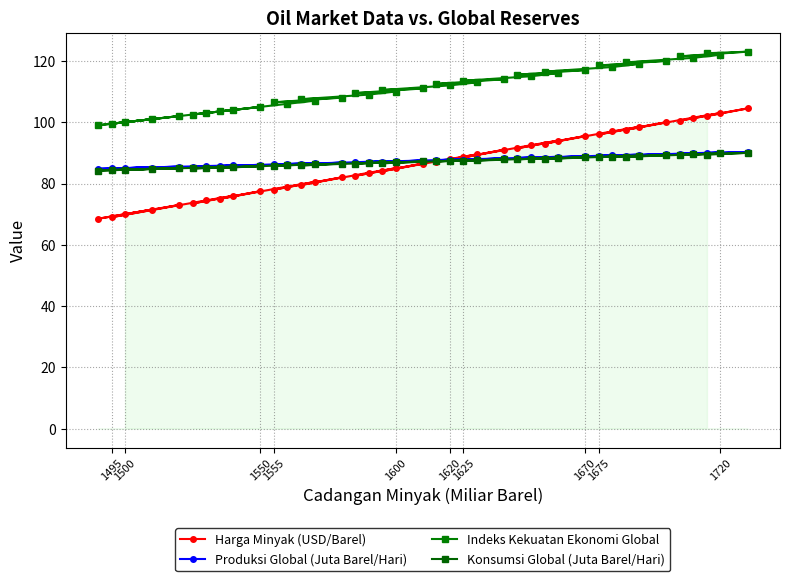

True or false: Harga Minyak (USD/Barel) has a value of 78.0 at 1555.

True